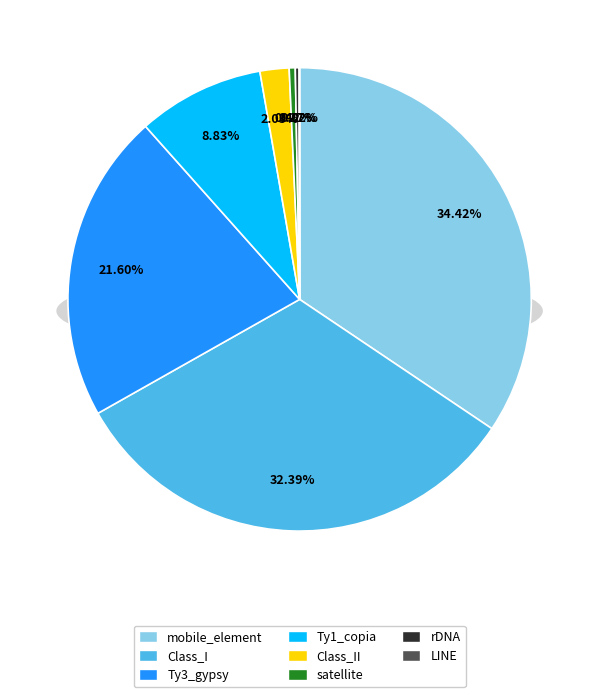

True or false: LINE accounts for 14% of the total.

False